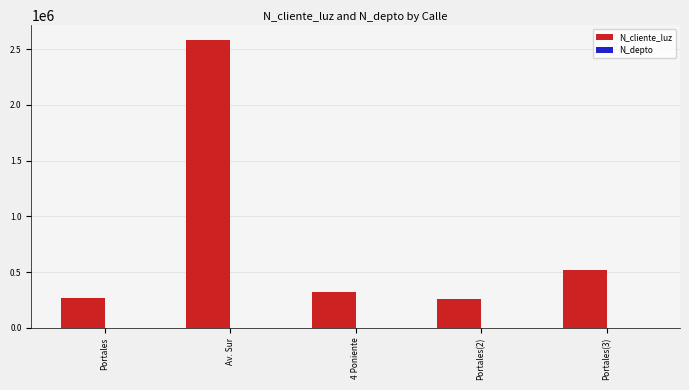

Are the bars grouped side by side (vs. stacked)?

Yes